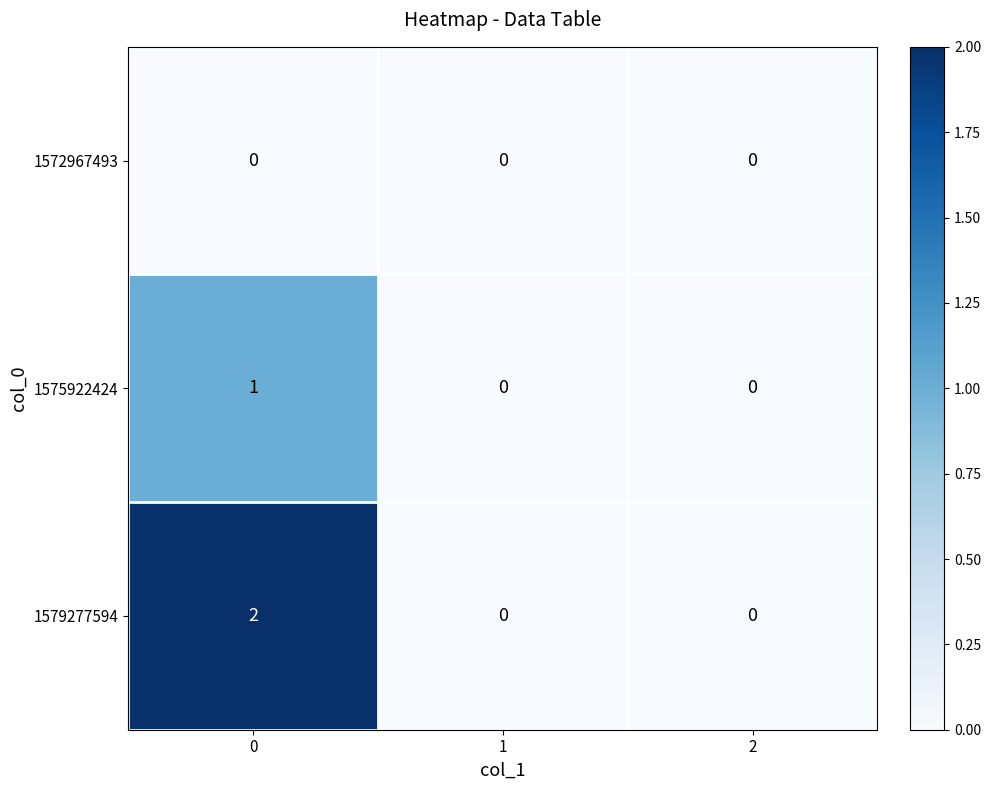

Count the number of data series in this chart.

3